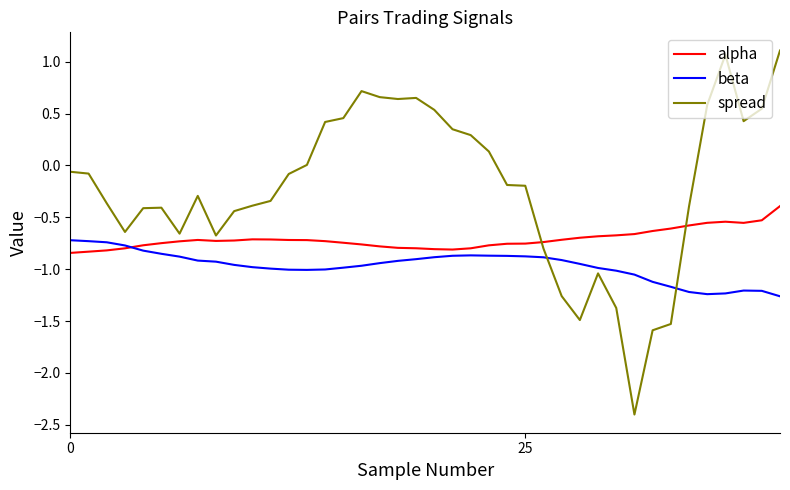

What is the maximum value shown in the chart?

1.1